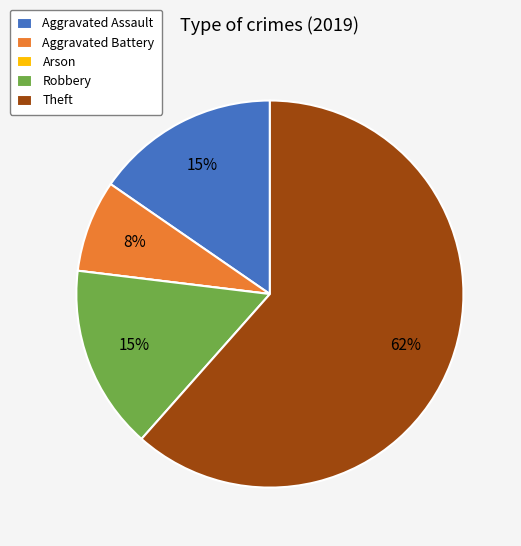

Do Robbery and Theft together represent more than half of the pie?

Yes